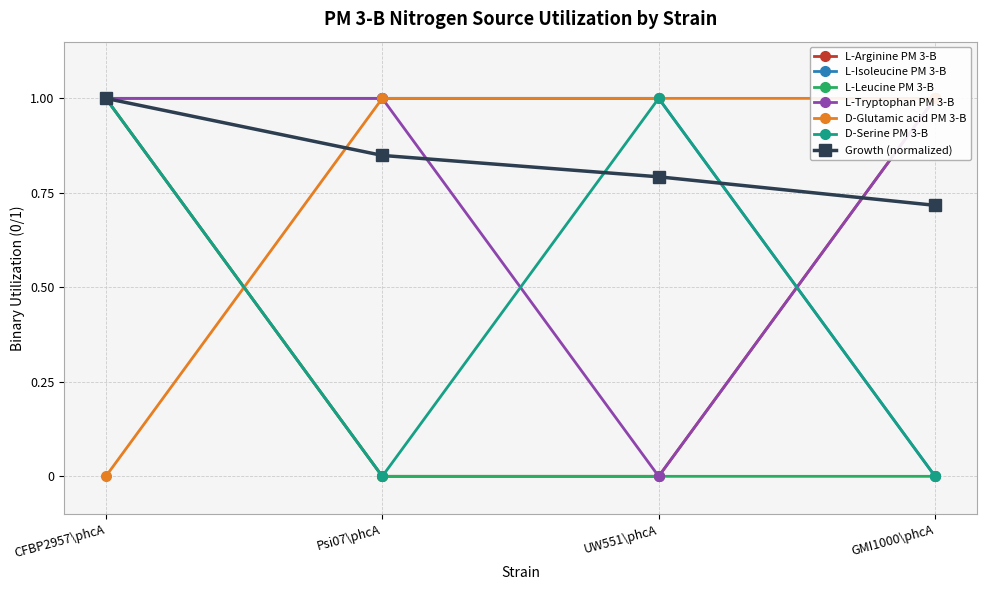

How many values in the L-Isoleucine PM 3-B series are below 1?

1